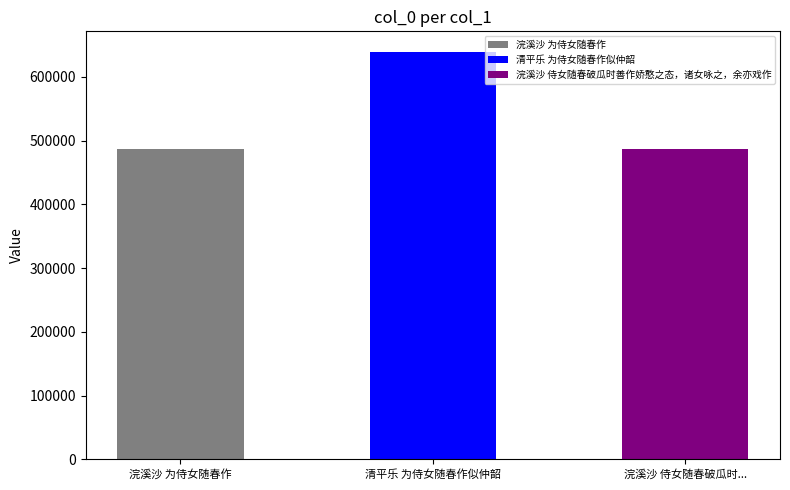

What is the label of the 3rd bar from the left?

浣溪沙 侍女随春破瓜时善作娇憨之态，诸女咏之，余亦戏作